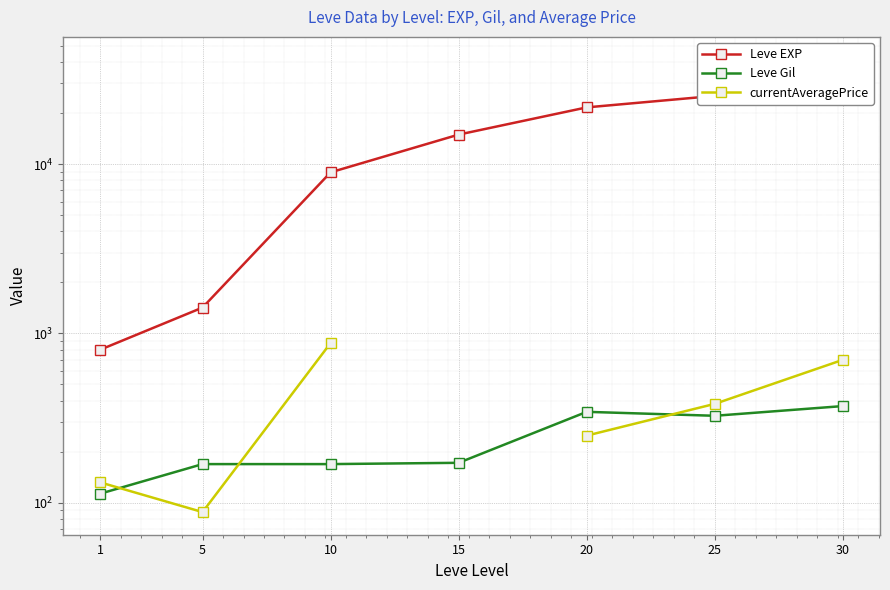

After their last crossing, which series has the higher values: Leve Gil or currentAveragePrice?

currentAveragePrice